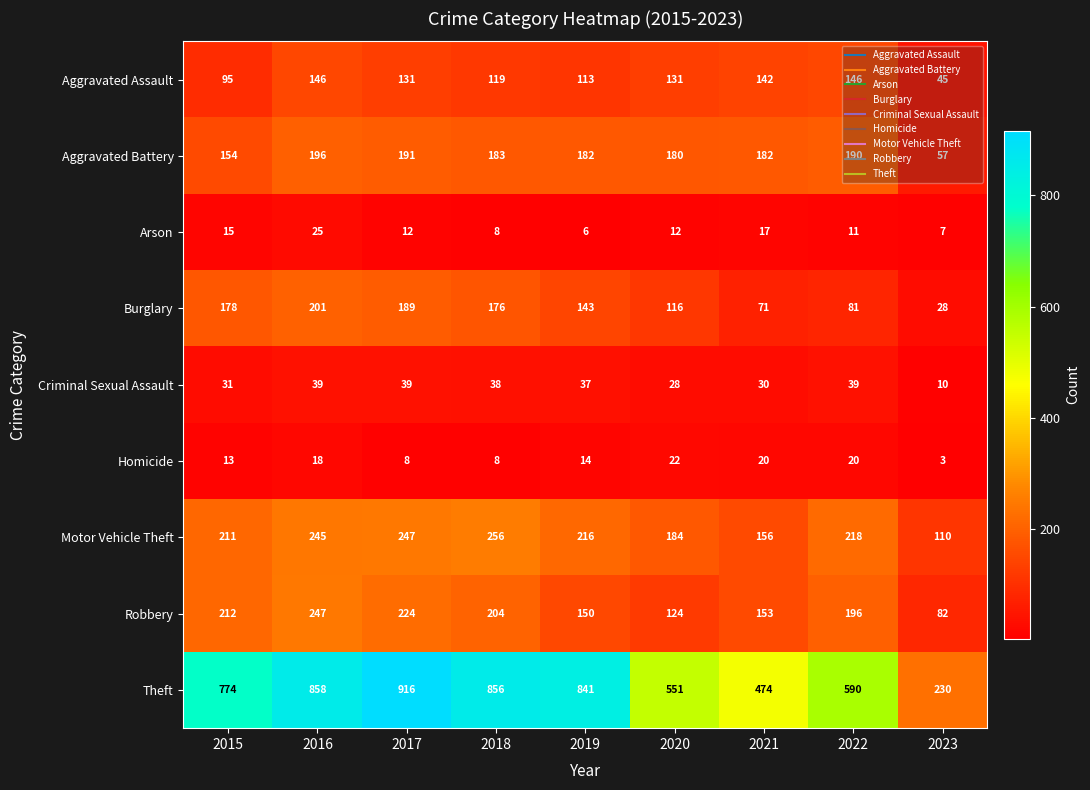

Which series has the largest range (max minus min)?

Theft